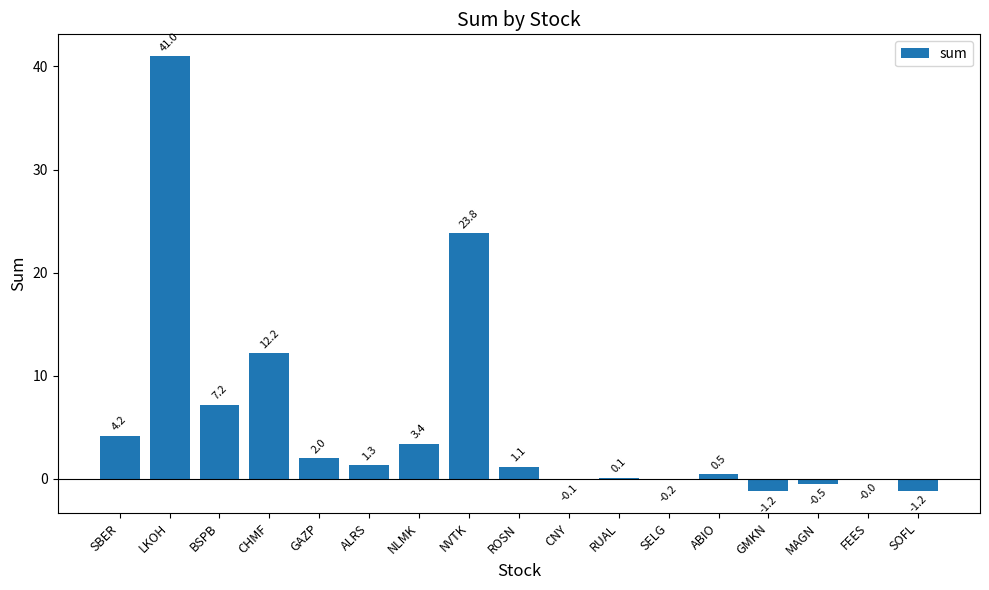

The chart shows a value of 3.3 at BSPB. True or false?

False